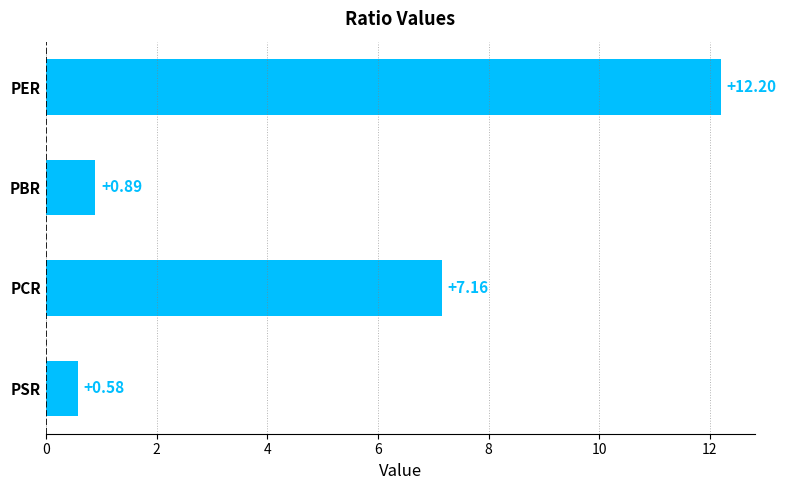

What is the label of the 1st bar from the bottom?

PSR